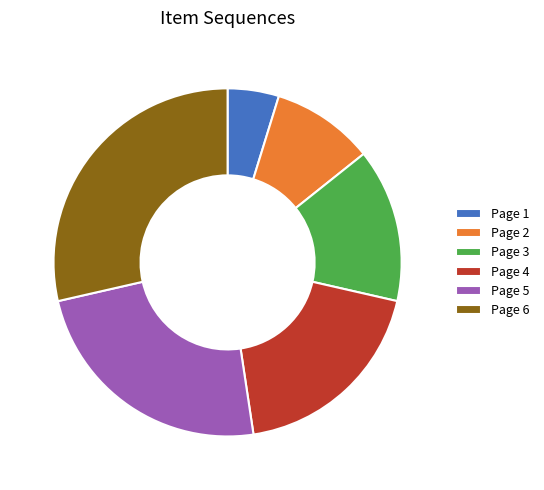

Do Page 6 and Page 2 together represent more than half of the pie?

No